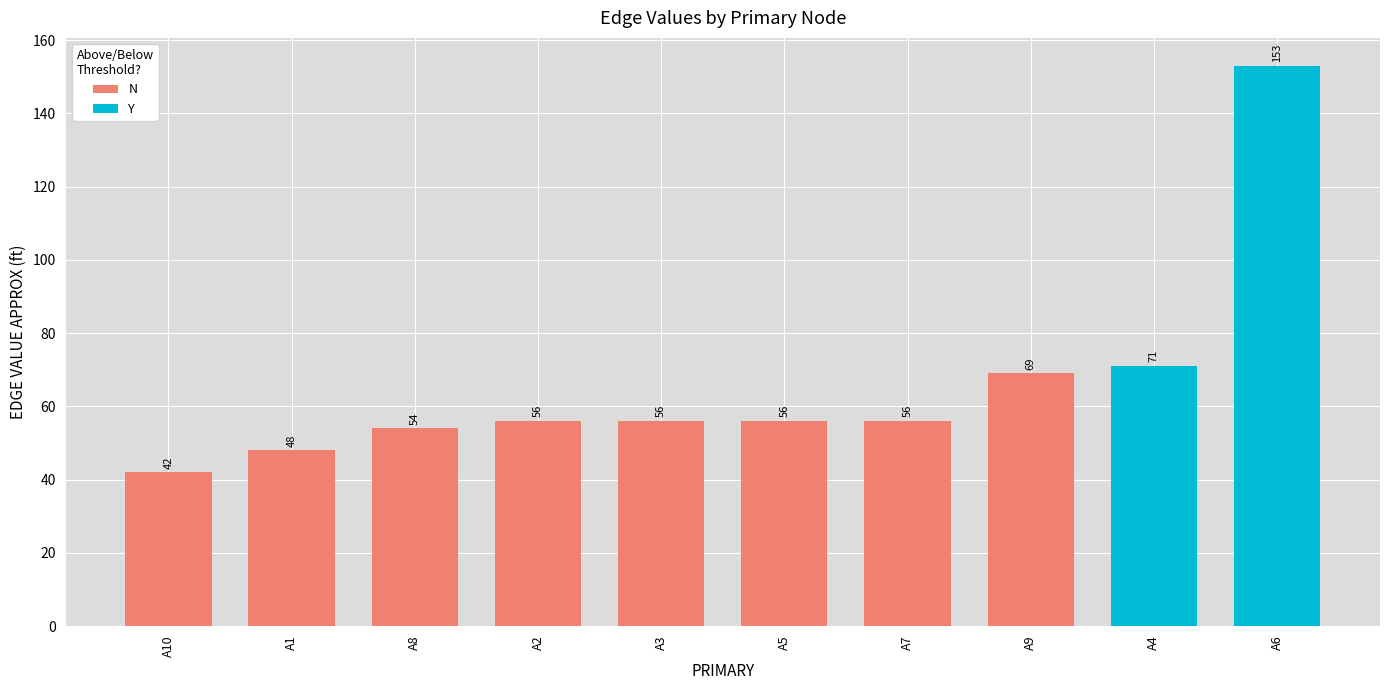

Read the N value at A1.

48